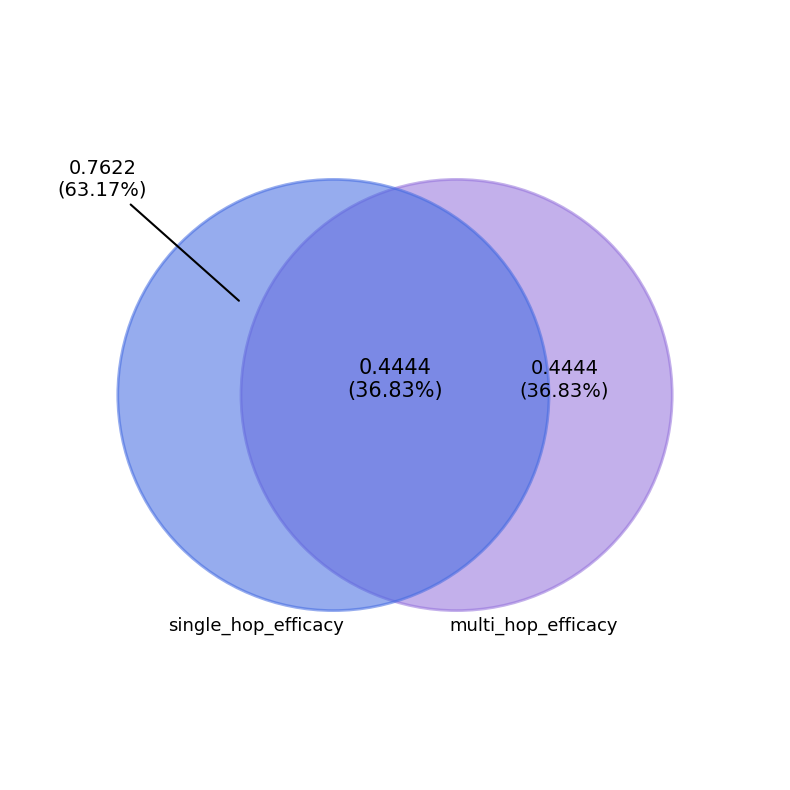

Which category has the biggest portion of the pie?

single_hop_efficacy